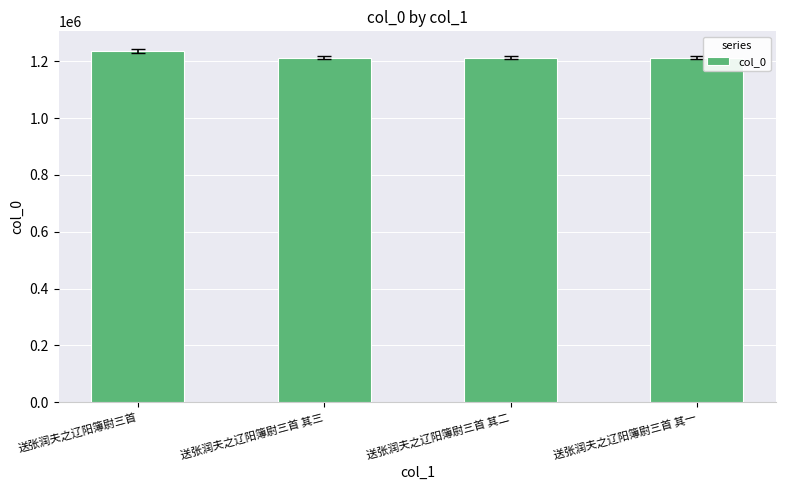

Approximately how many times larger is the value at 送张润夫之辽阳簿尉三首 其三 compared to 送张润夫之辽阳簿尉三首 其一?

1.0